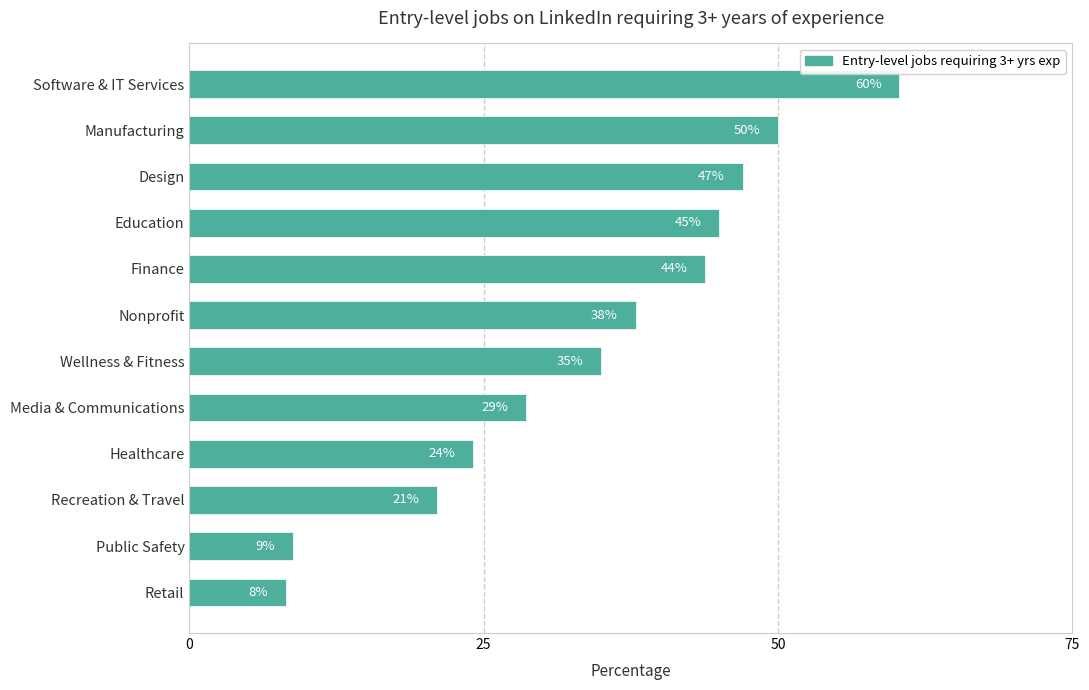

Are the bars horizontal?

Yes